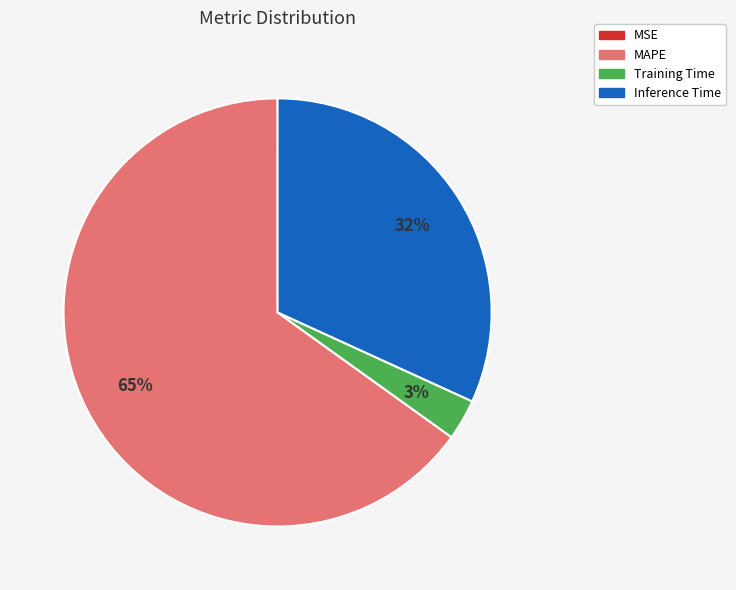

Combined, do Training Time and Inference Time account for over 50%?

No